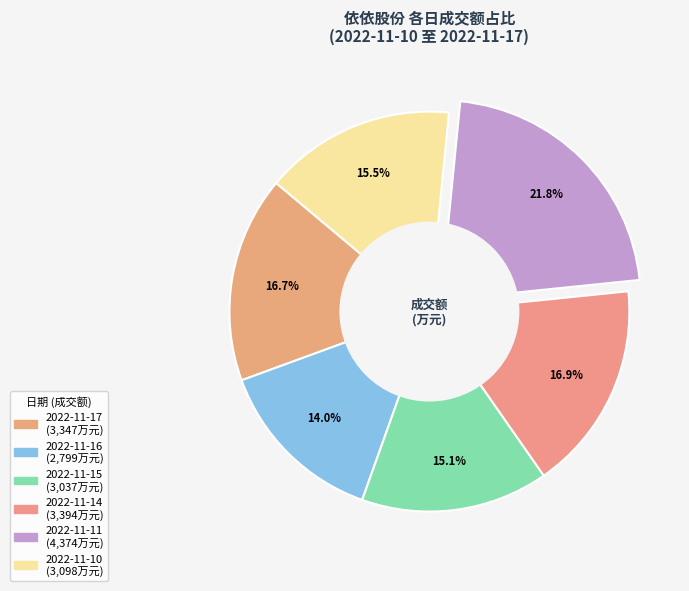

How many slices are in this pie chart?

6